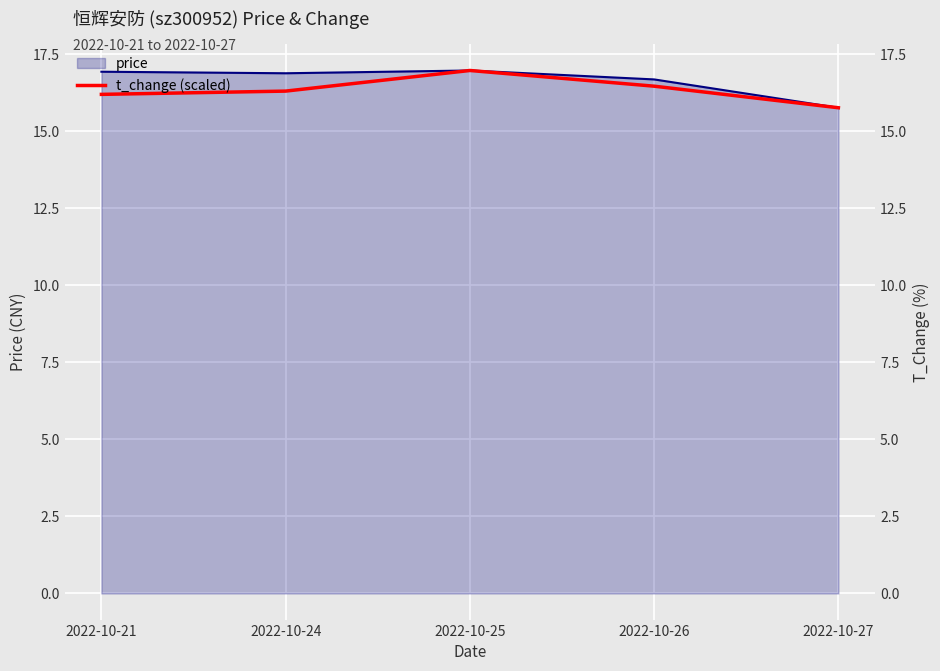

Rank the categories by price value from highest to lowest.

2022-10-25, 2022-10-21, 2022-10-24, 2022-10-26, 2022-10-27